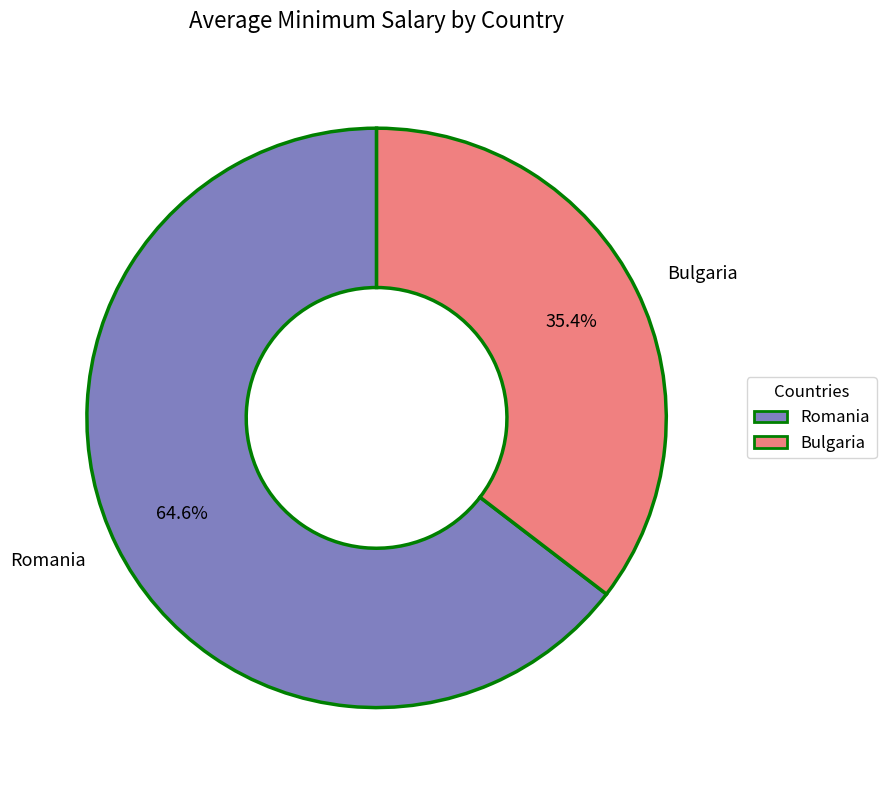

Combined, do Romania and Bulgaria account for over 50%?

Yes